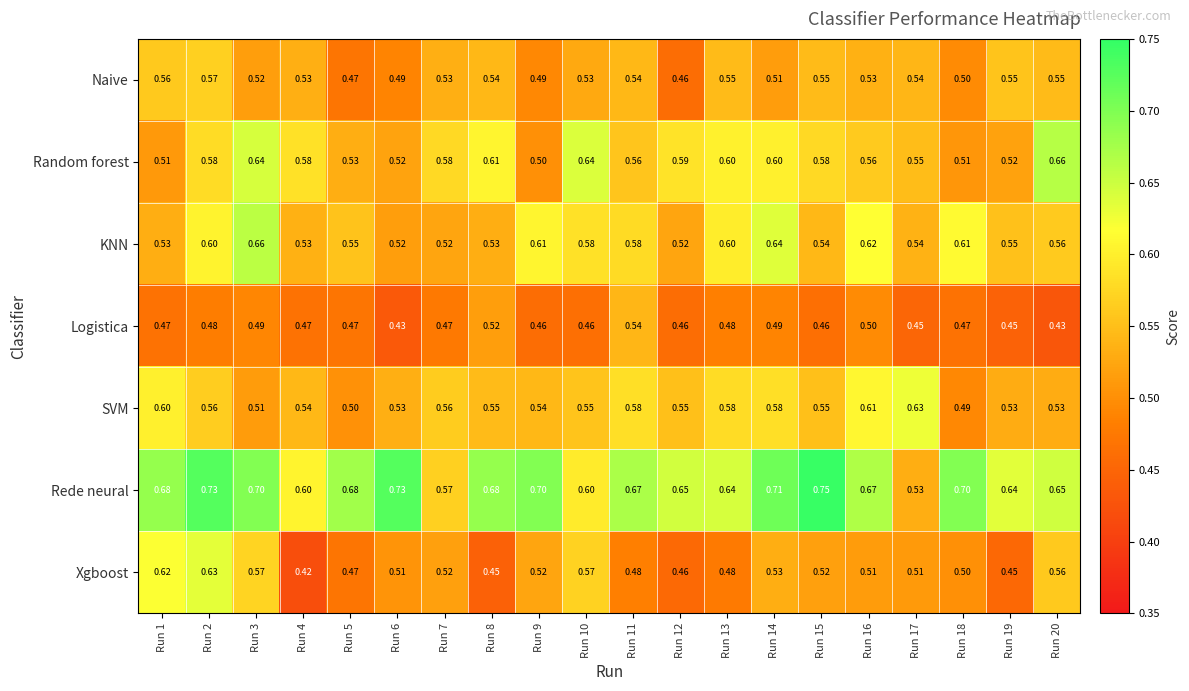

Which series changed the most between Run 5 and Run 9?

KNN